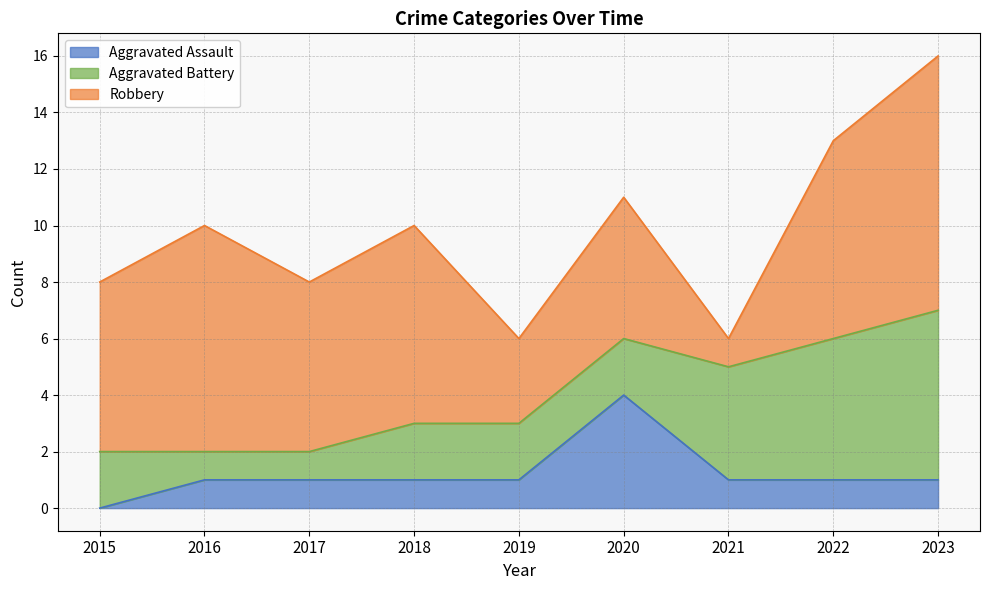

The value of Aggravated Battery at 2017 is 0. True or false?

False